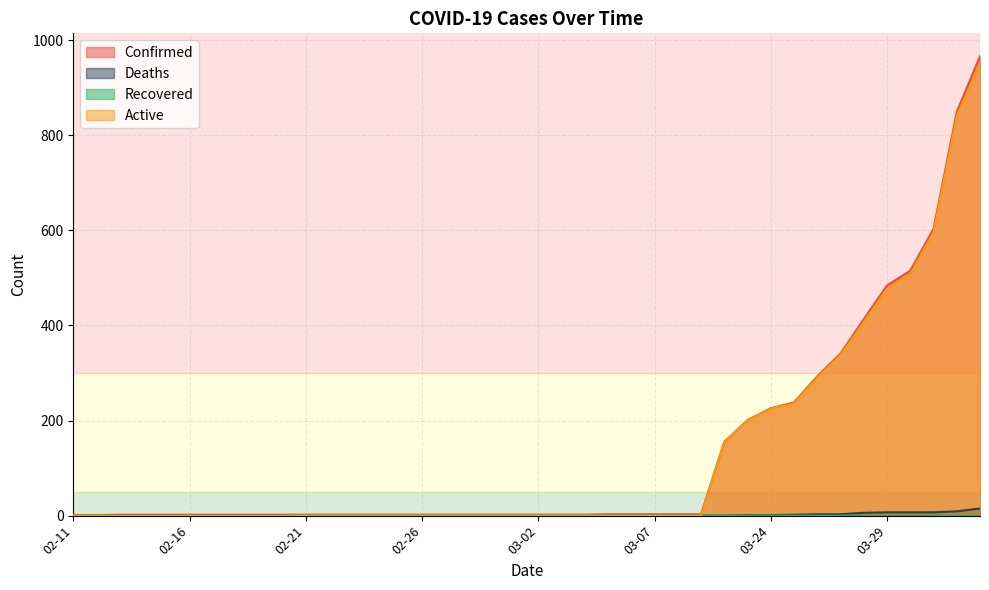

Does the chart have visible grid lines?

Yes